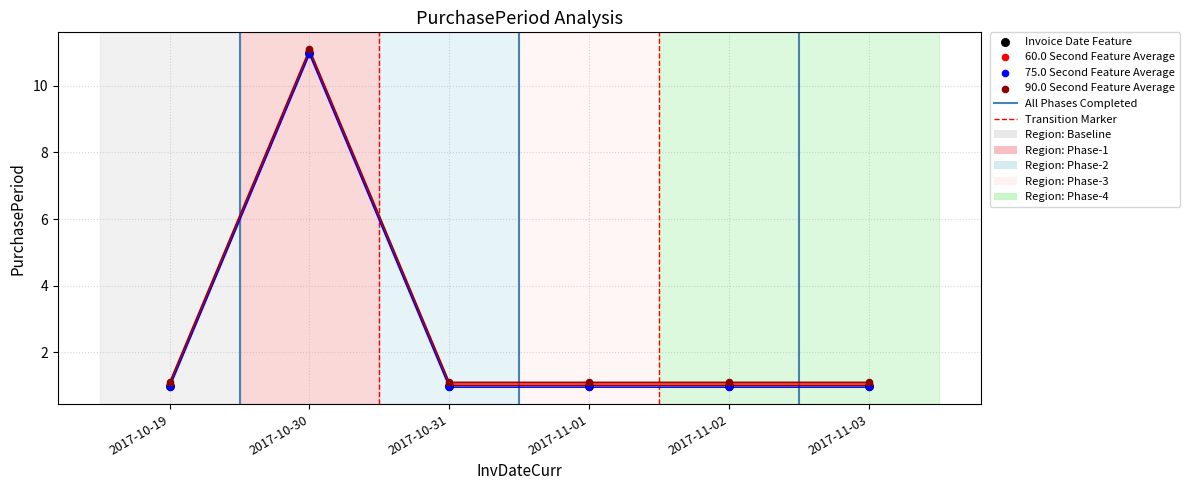

Which series contains the highest Y value?

90.0 Second Feature Average